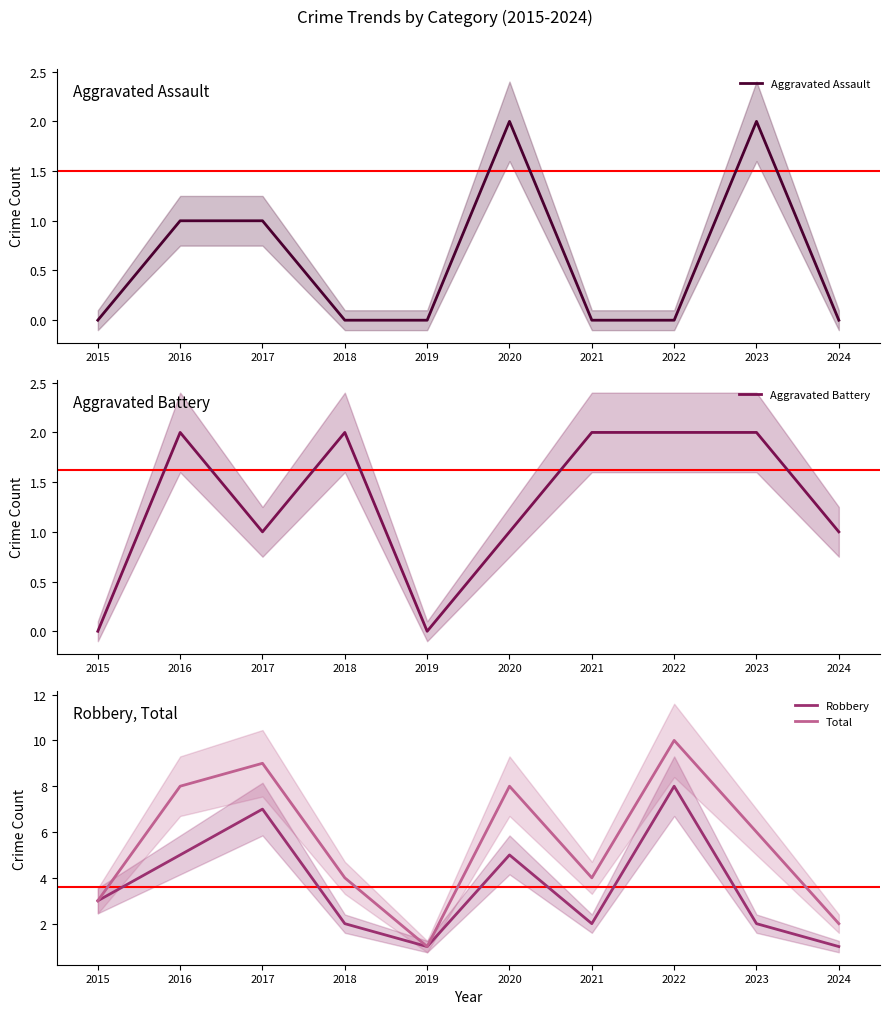

Count the number of categories in the chart.

10